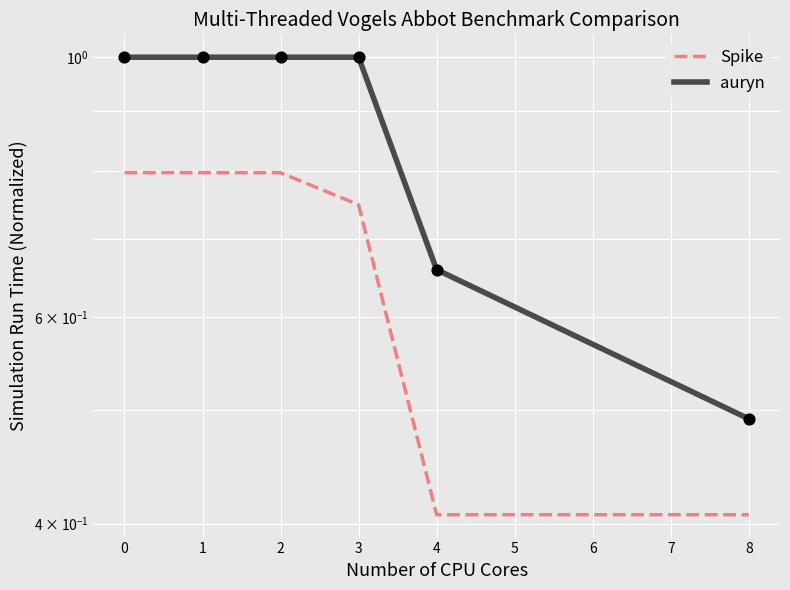

Which series has the widest spread of Y values?

auryn